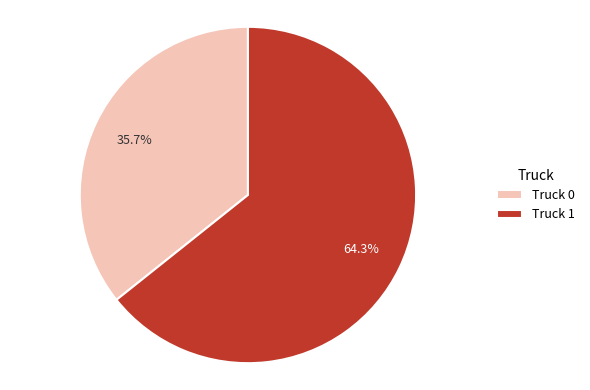

How much of the chart is everything except Truck 1?

35.7%